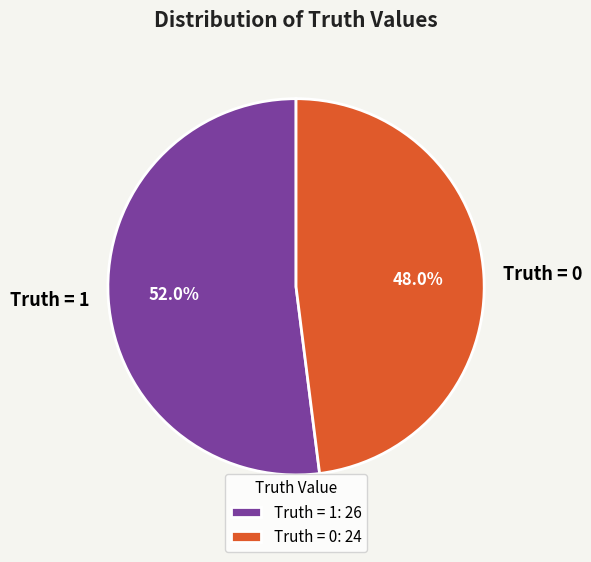

To the nearest percent, what portion does Truth = 1 represent?

52%